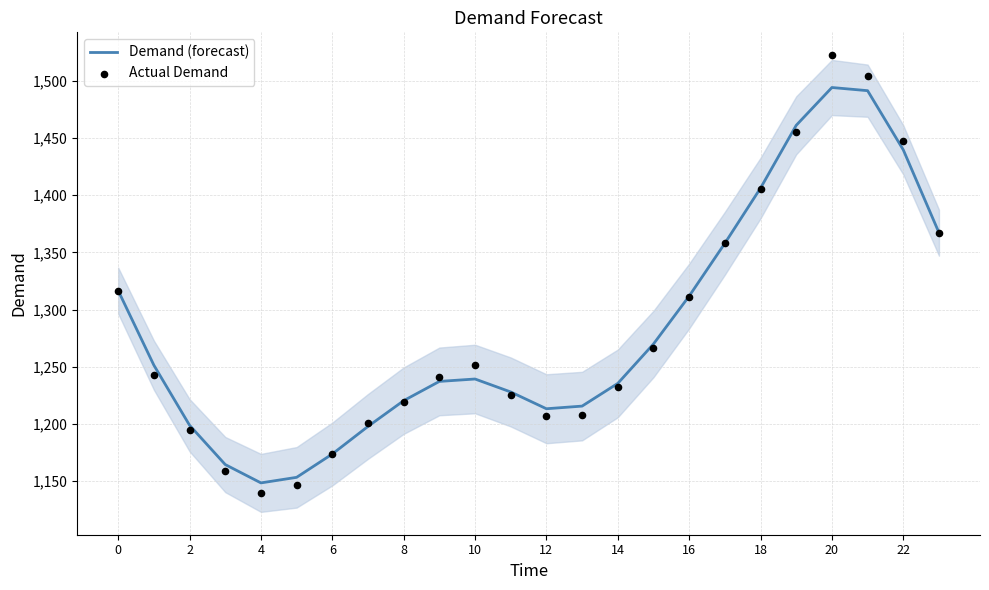

Which series has the largest Y range (max minus min)?

Actual Demand